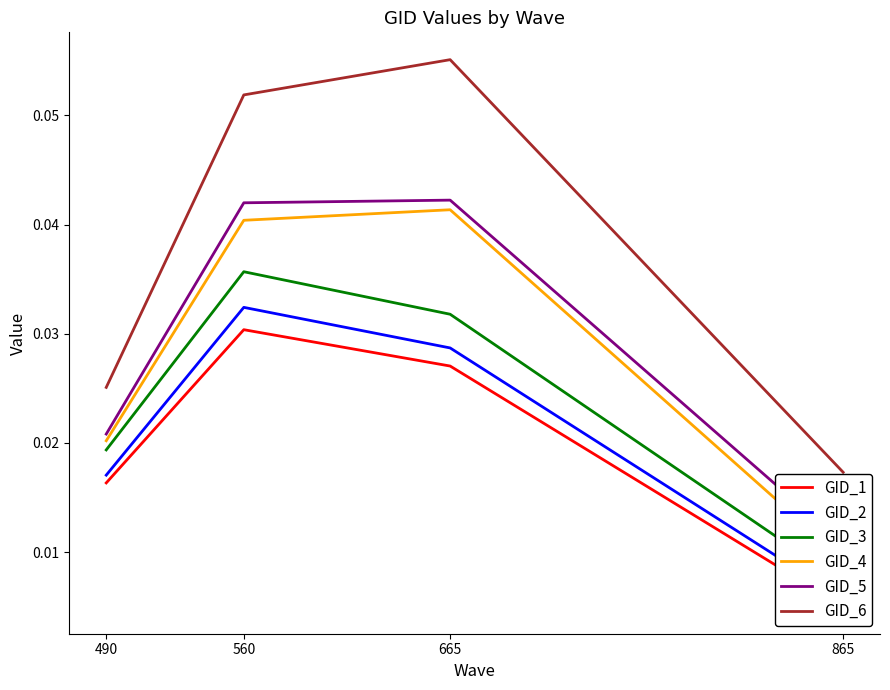

What is the total value across all series at 665?

0.2